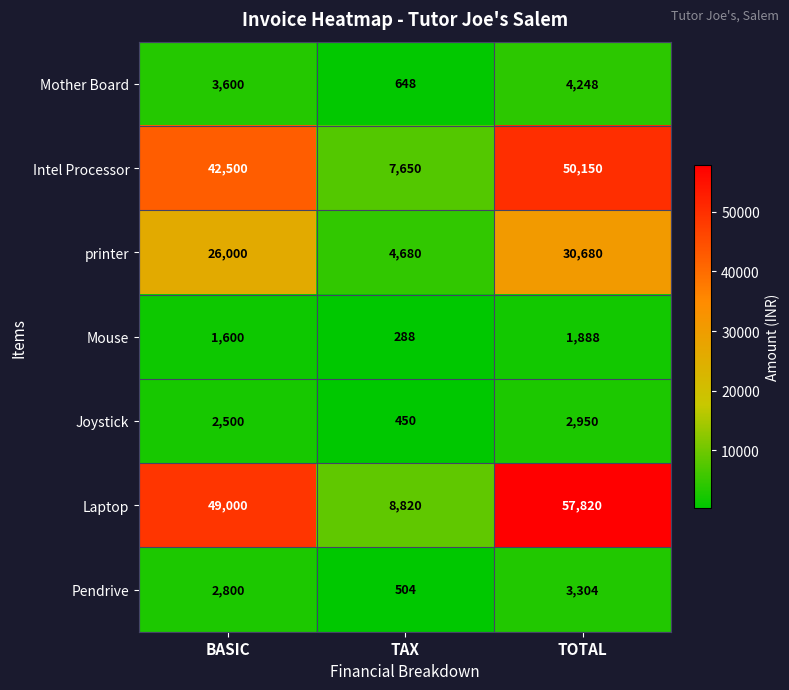

Rank the series by their maximum value, from lowest to highest.

Mouse, Joystick, Pendrive, Mother Board, printer, Intel Processor, Laptop